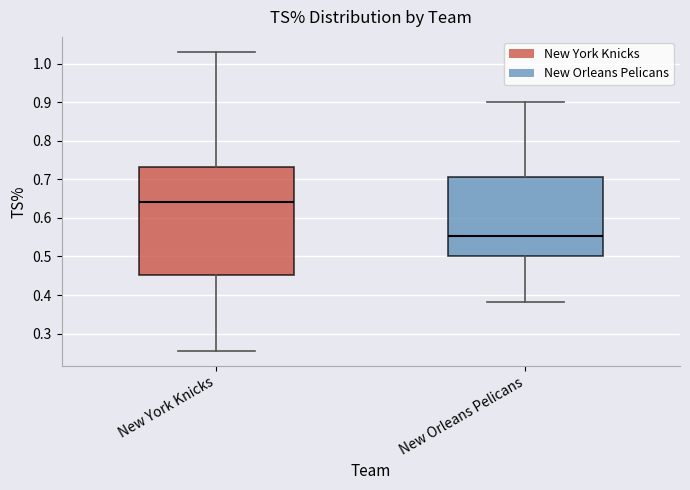

Where is the lower edge of the box for New York Knicks on the y-axis? The values are not printed on the chart, so give them approximately, as read against the axis.

0.45